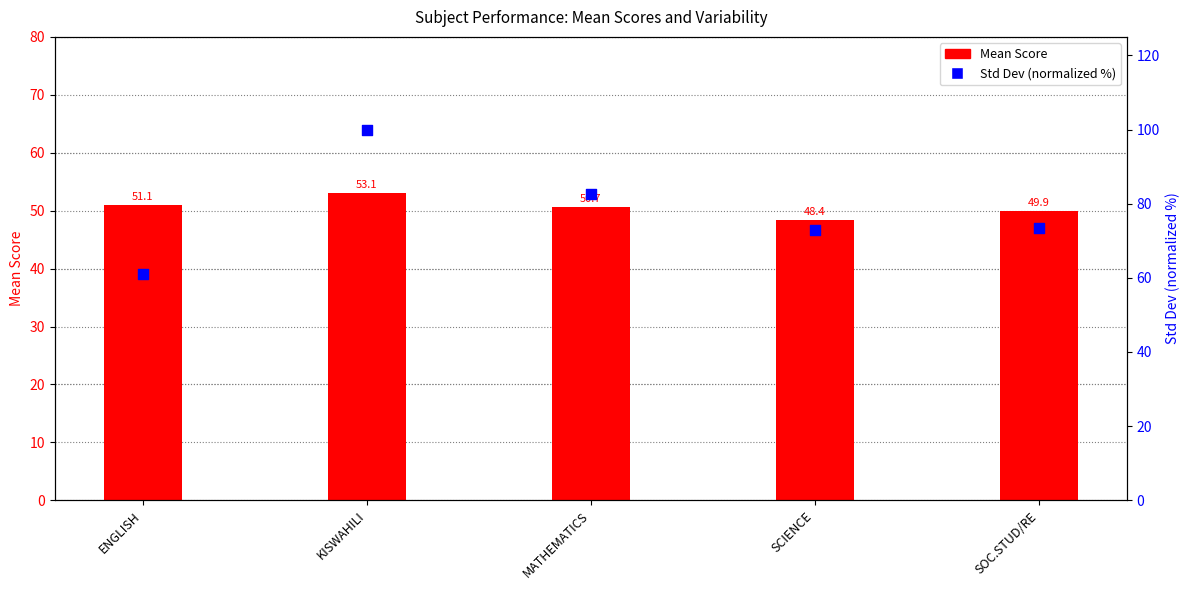

Is the value of Std Dev (normalized %) at MATHEMATICS greater than the value of Mean Score at KISWAHILI?

Yes